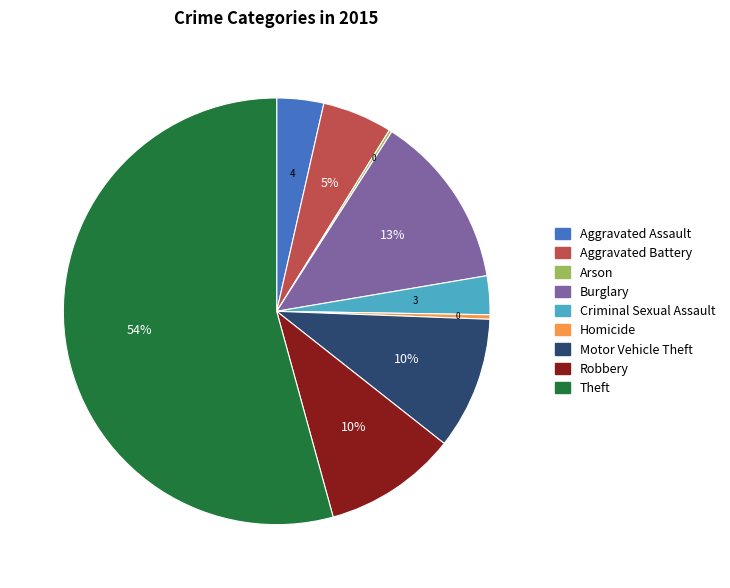

What percentage is the Robbery slice, to the nearest percent?

10%